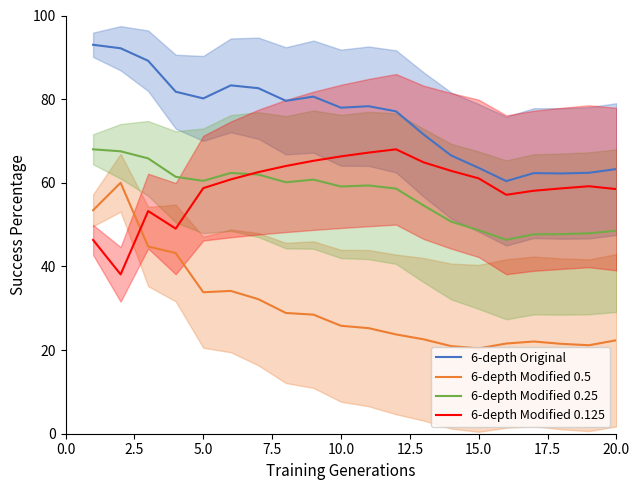

The 6-depth Modified 0.5 series shows 49.1 at 5.0. True or false?

False